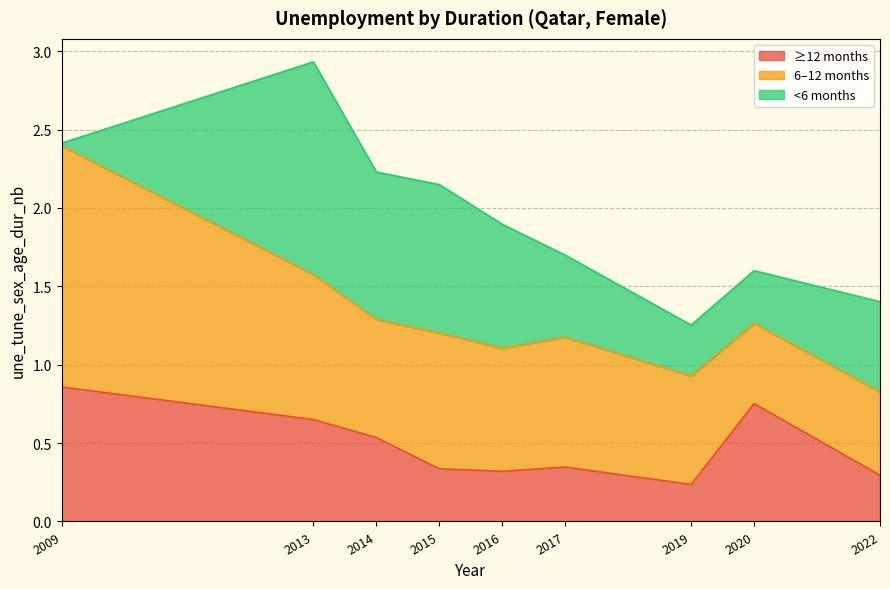

Which category has the highest value across all series?

2009